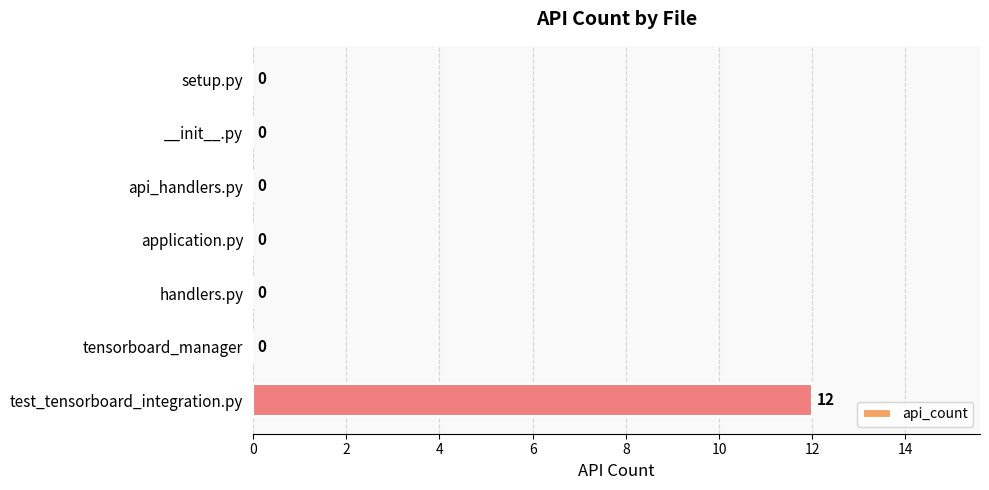

The chart shows a value of -8 at api_handlers.py. True or false?

False